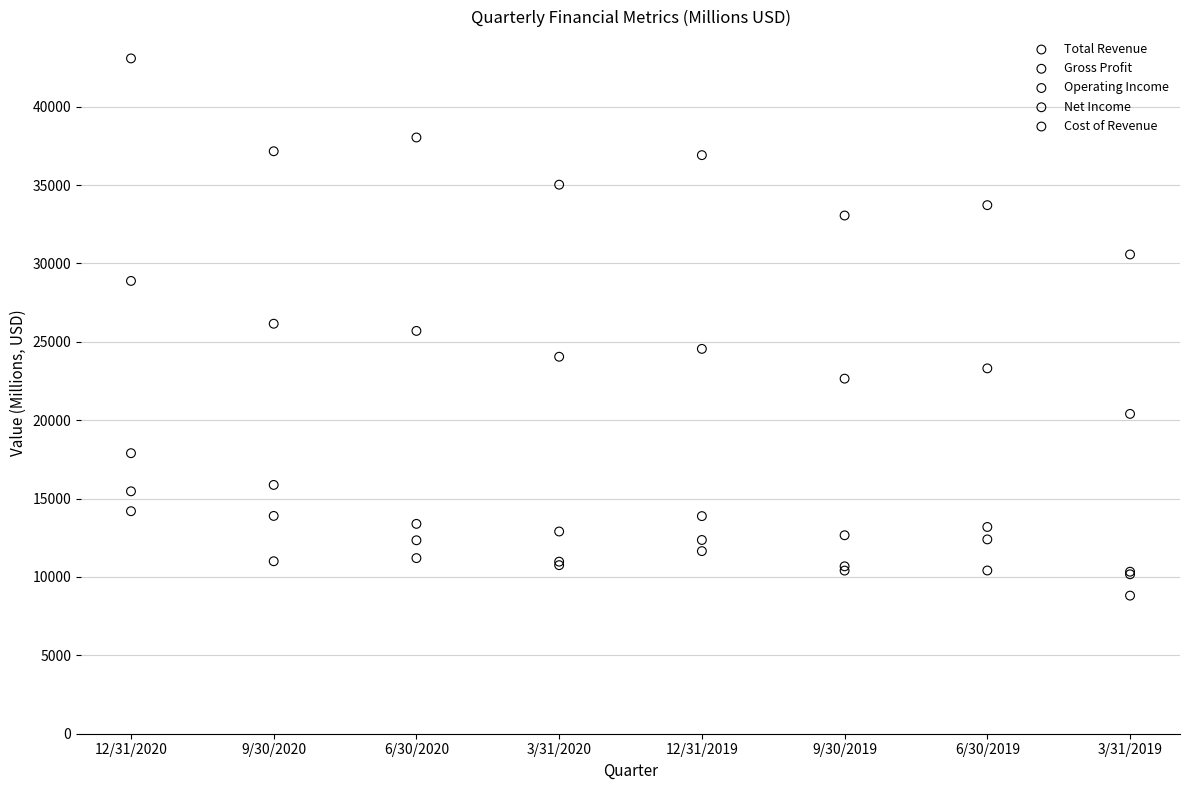

Which series contains the highest Y value?

Total Revenue